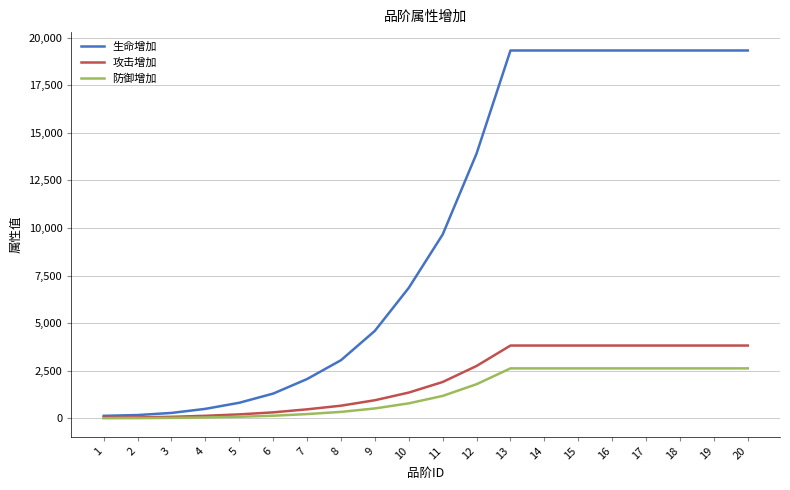

What is the sum of all 生命增加 values?

197978